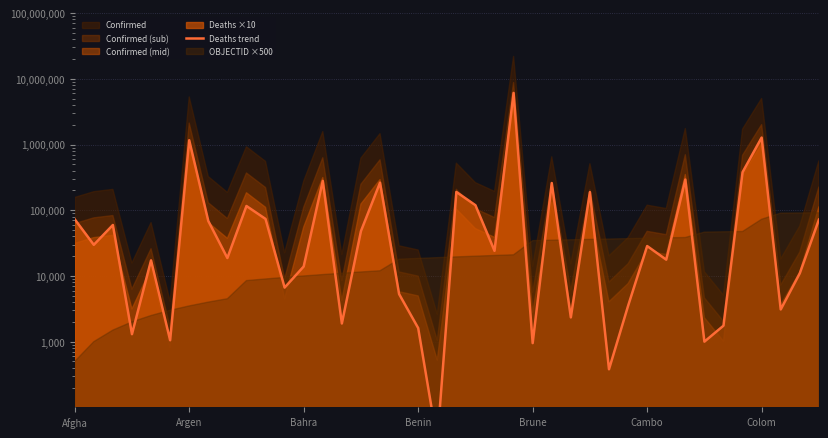

What is the difference between the second highest and minimum values?

1276770